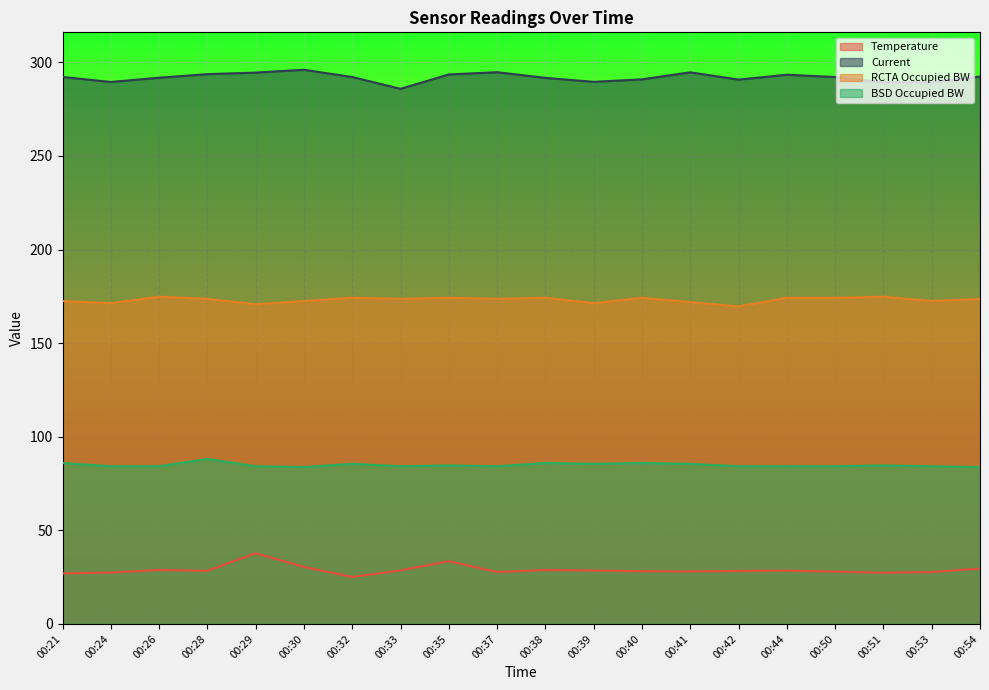

What is the total value across all series at 00:54?

579.4